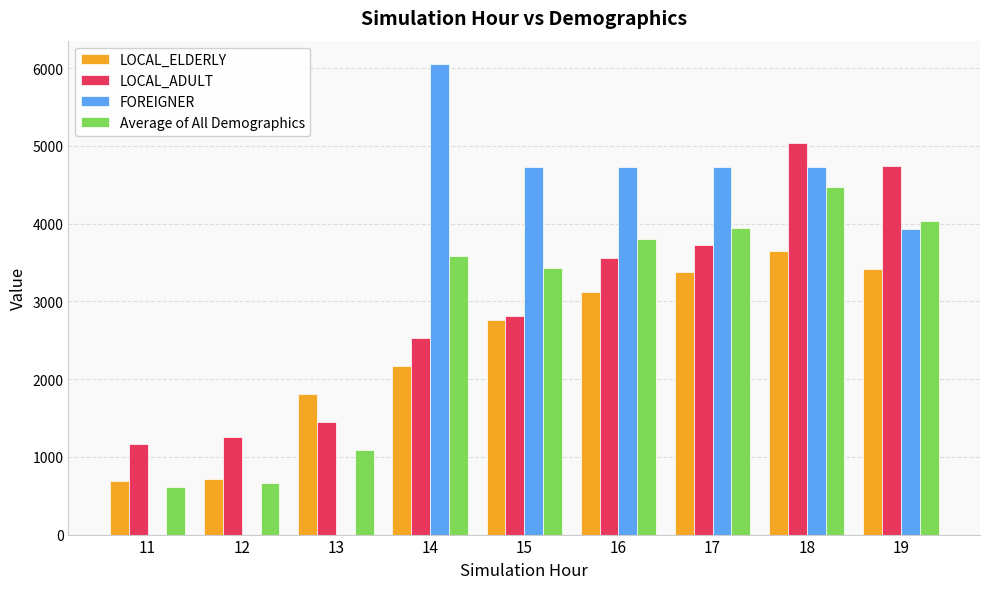

Where is LOCAL_ADULT nearest to the value 3101?

15